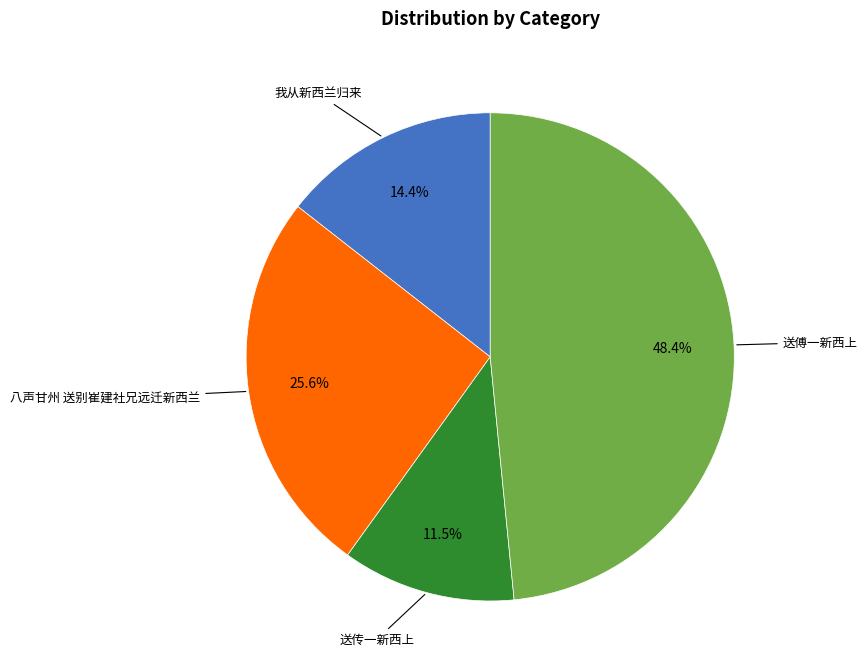

Does any single category account for the majority?

No